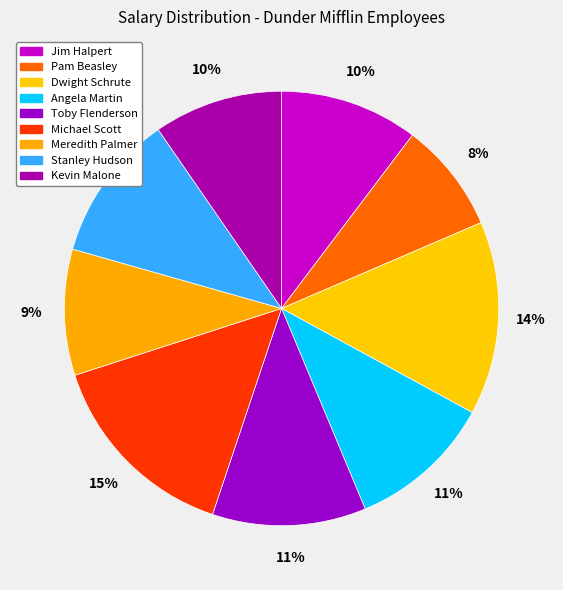

What is the ratio of the value at Dwight Schrute to the value at Jim Halpert?

1.4